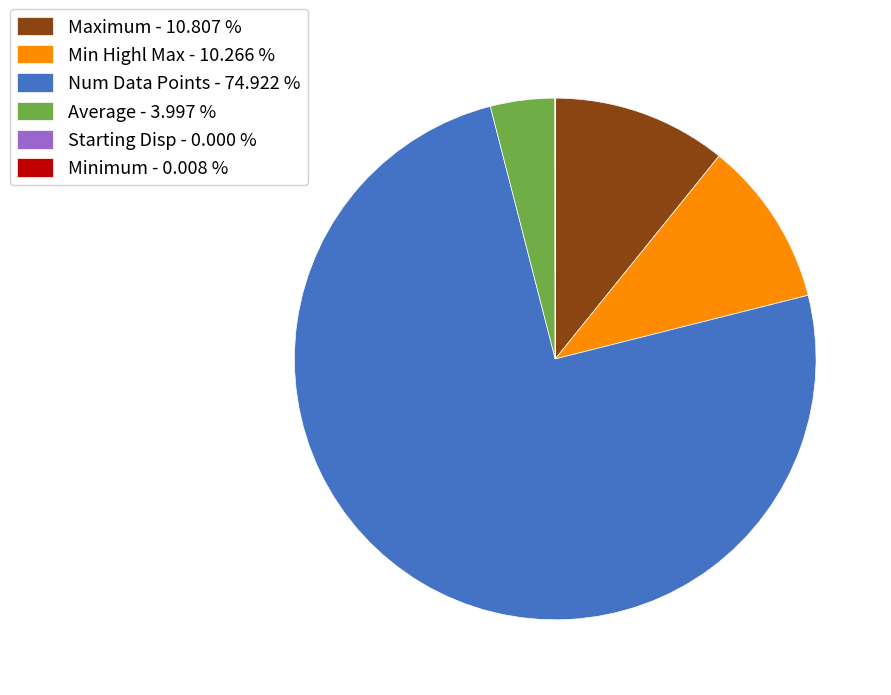

Does any single category account for the majority?

Yes